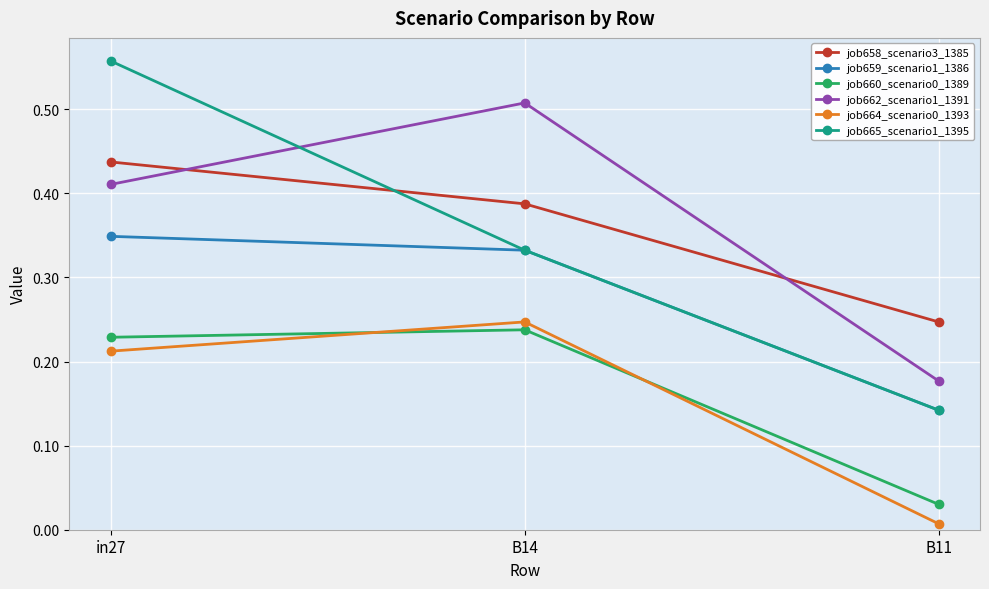

At which label does job664_scenario0_1393 reach its peak?

B14